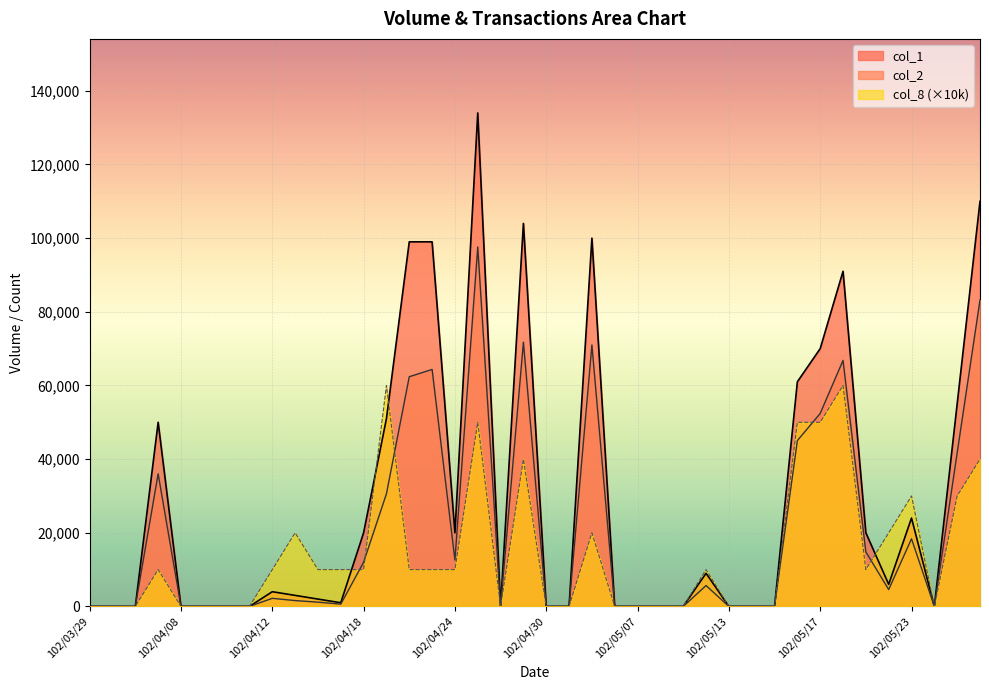

At which label does col_8 reach its minimum?

102/03/29